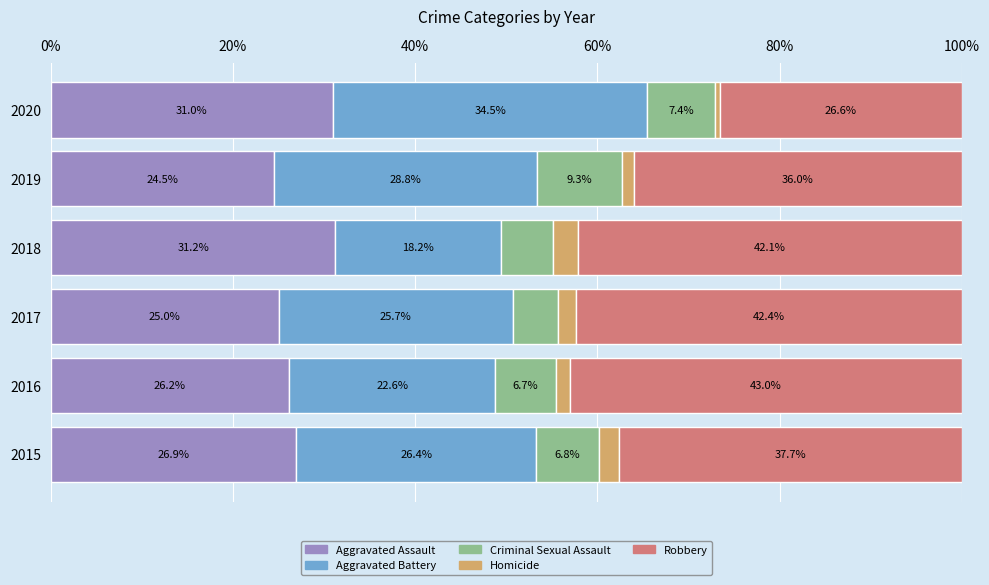

Rank the categories by Aggravated Assault value from highest to lowest.

2018, 2020, 2015, 2016, 2017, 2019